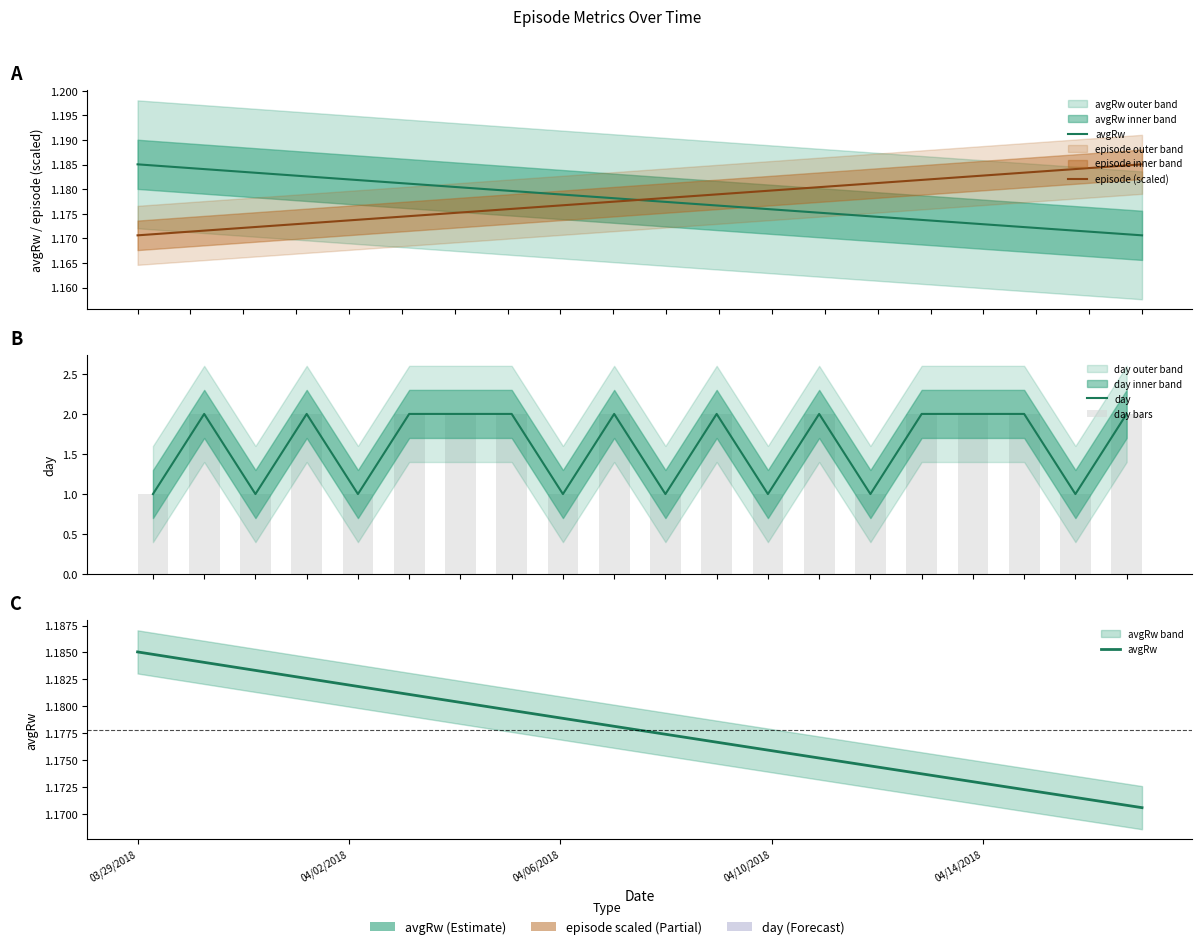

What are all the series names shown in the legend?

avgRw, episode (scaled), day, day bars